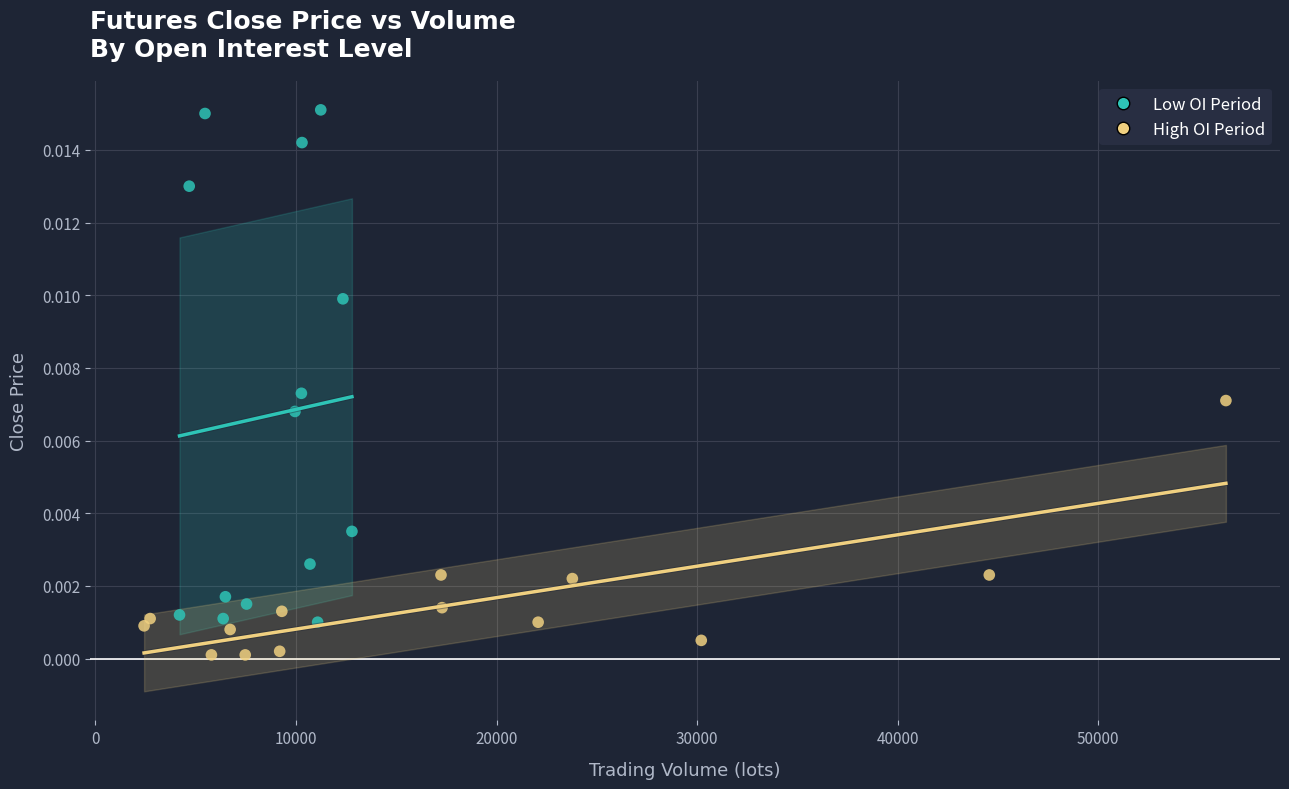

Which series contains the lowest Y value?

High OI Period